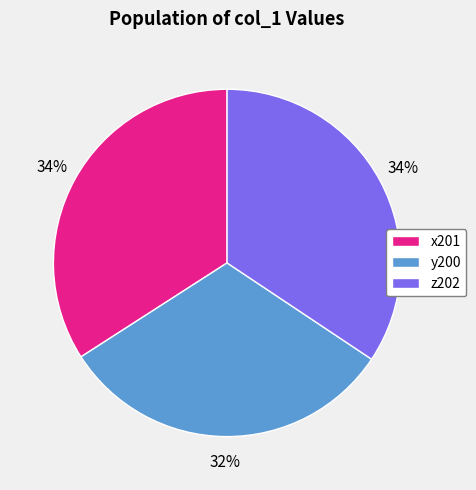

The z202 slice represents 48% of the pie. True or false?

False